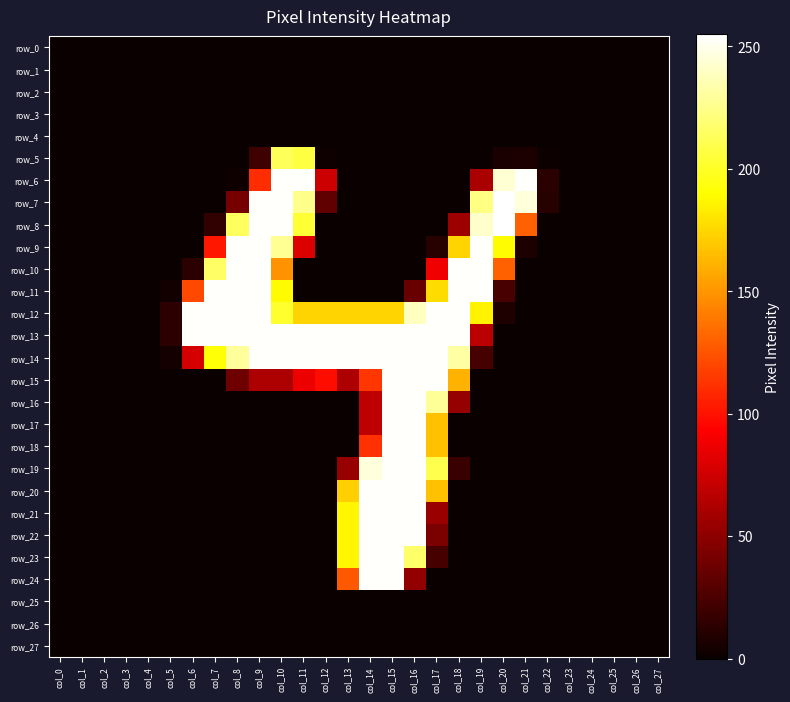

What is the total value across all series at col_21?

644